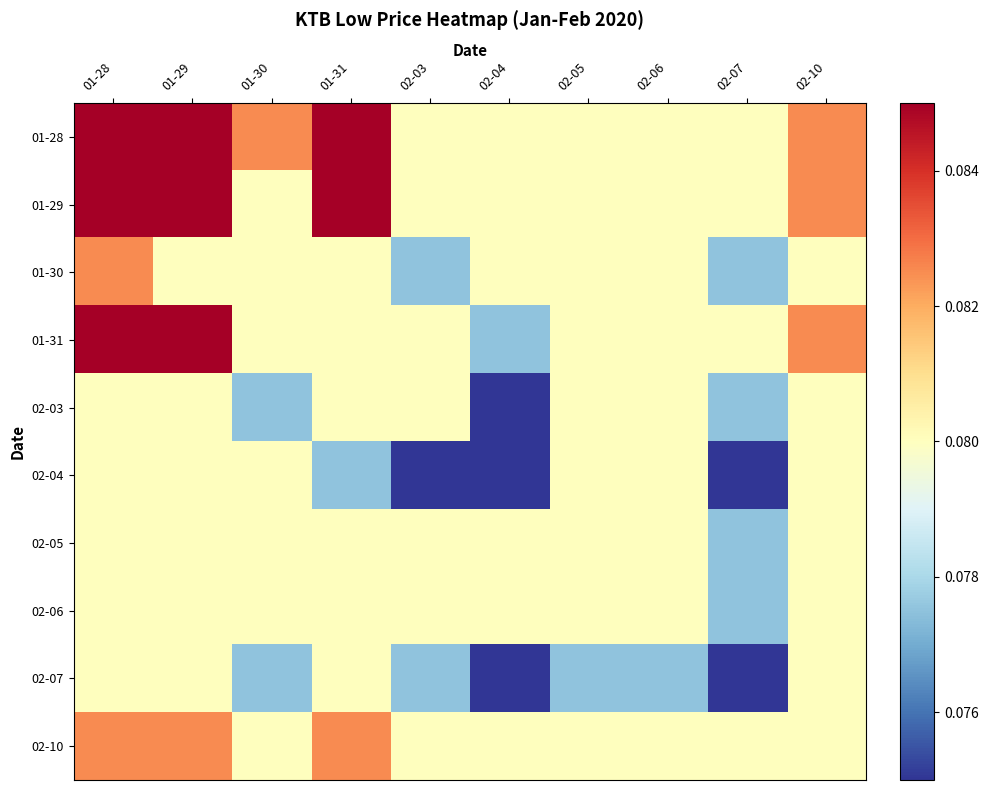

List the series in order of their peak value, lowest first.

02-03, 02-04, 02-05, 02-06, 02-07, 01-30, 02-10, 01-28, 01-29, 01-31